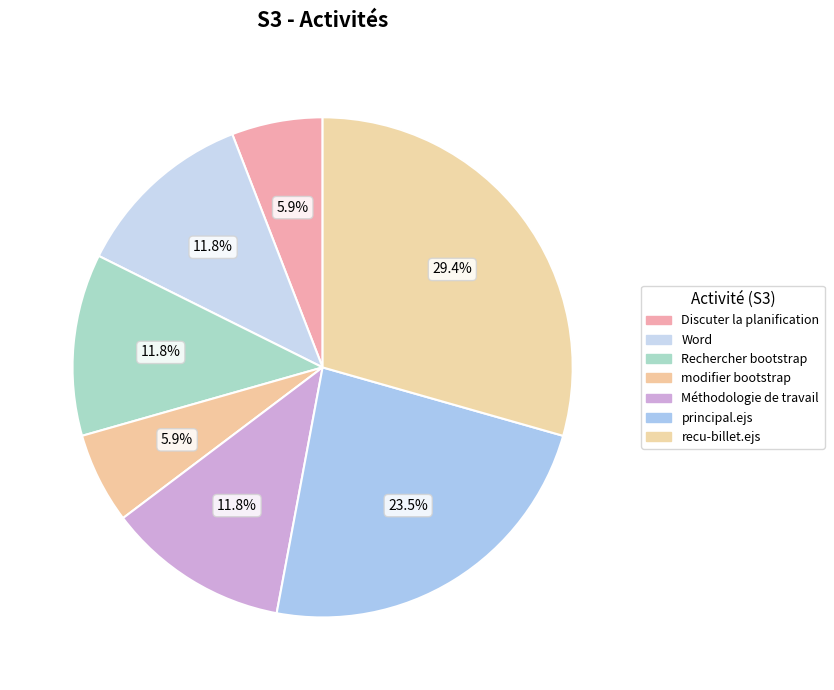

Is it true that Rechercher bootstrap is 12% of the pie?

True